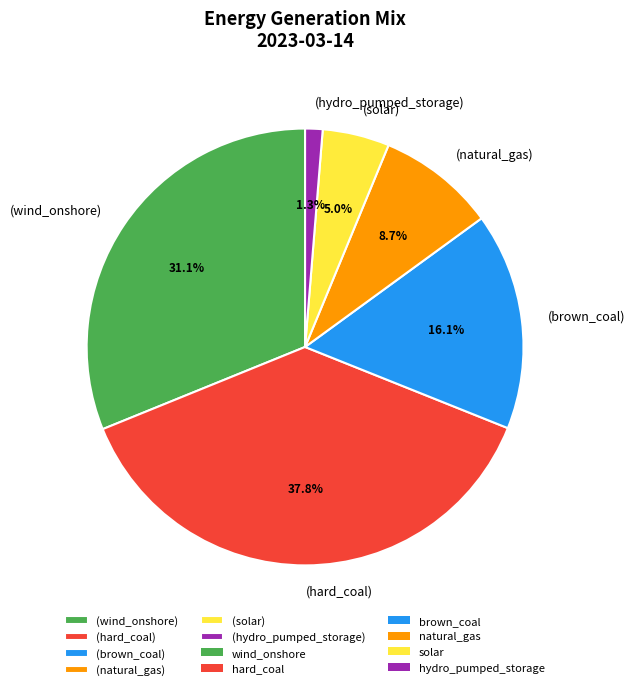

Combined, what portion of the pie is (brown_coal) and (wind_onshore)?

47.2%